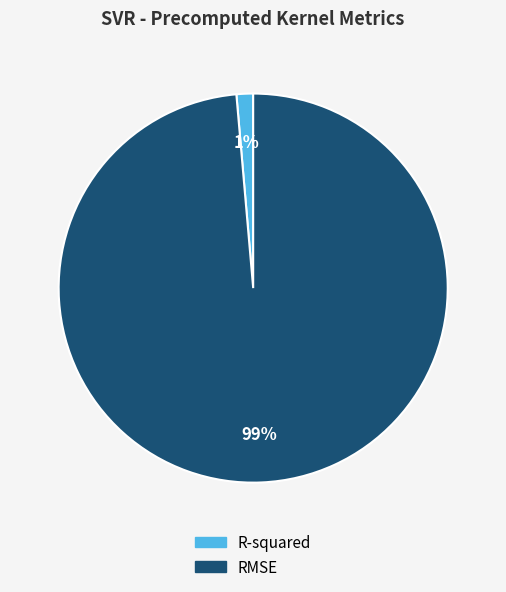

To the nearest percent, what is the average slice percentage?

50%